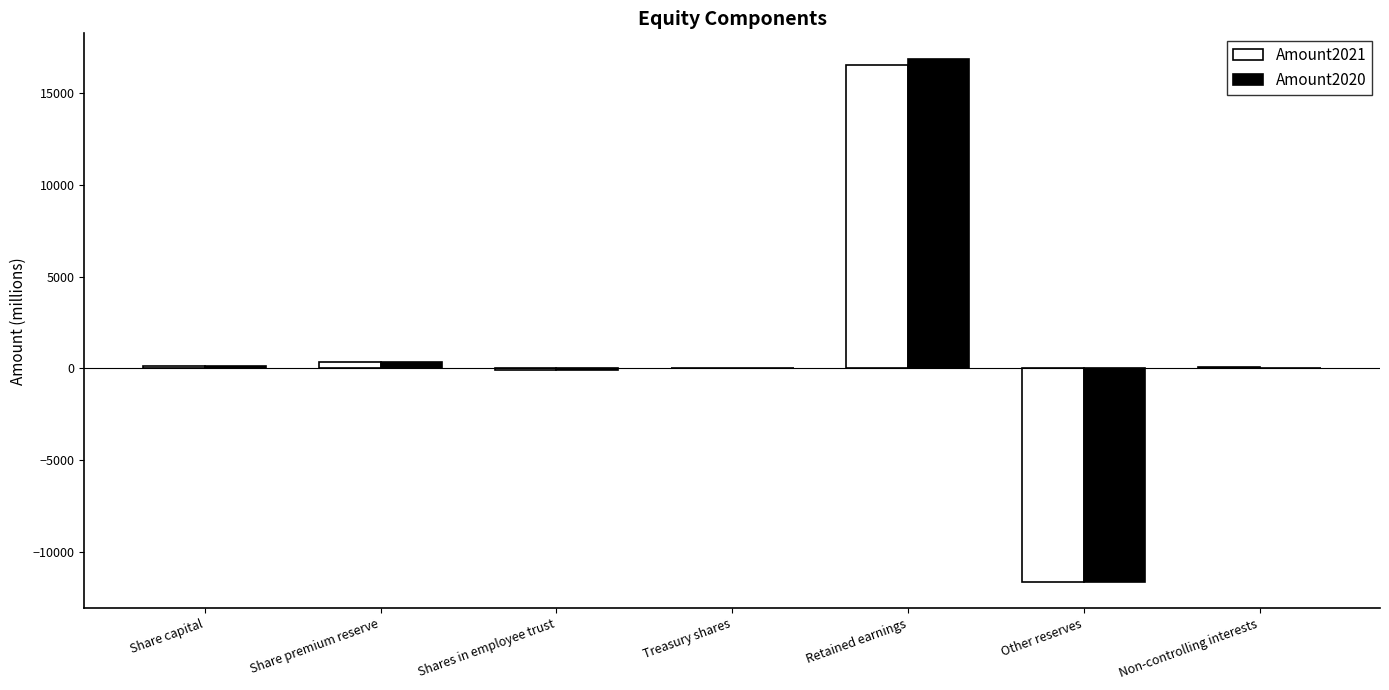

Is the value of Amount2020 at Other reserves greater than the value of Amount2021 at Shares in employee trust?

No